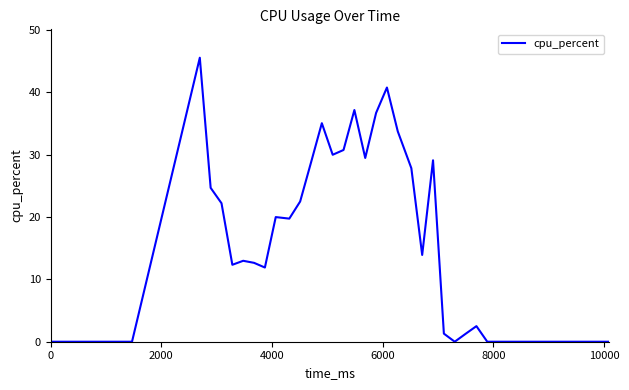

What is the difference between the maximum and minimum values?

45.6